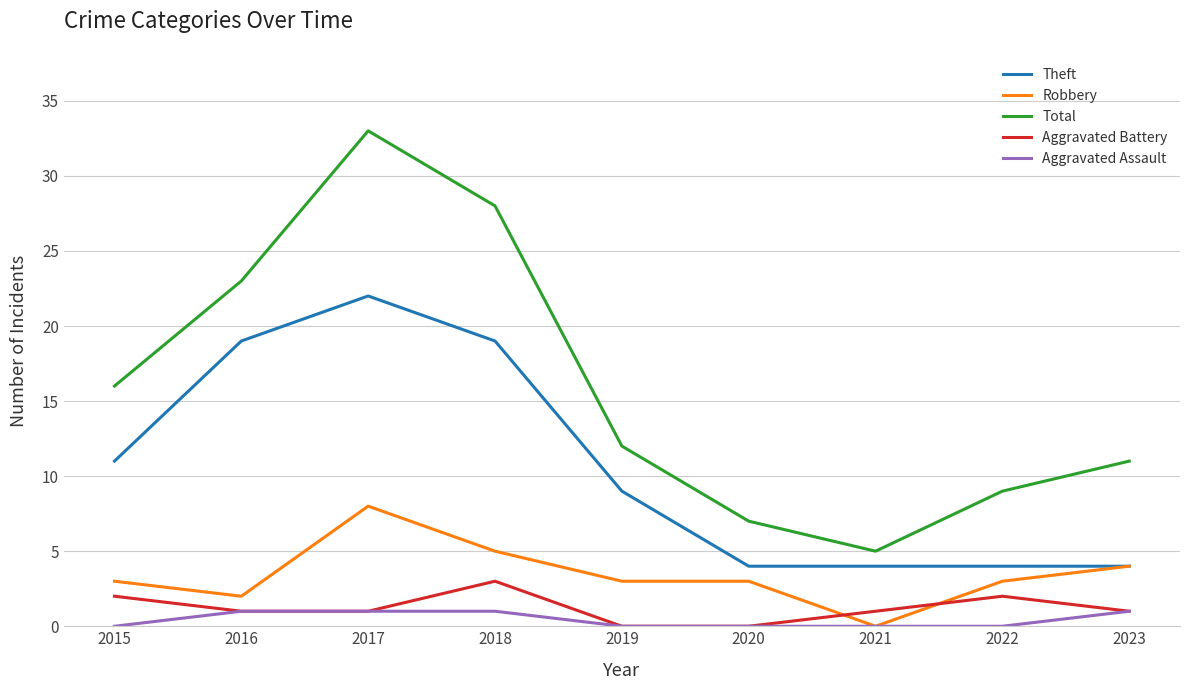

What is the maximum value shown in the chart?

33